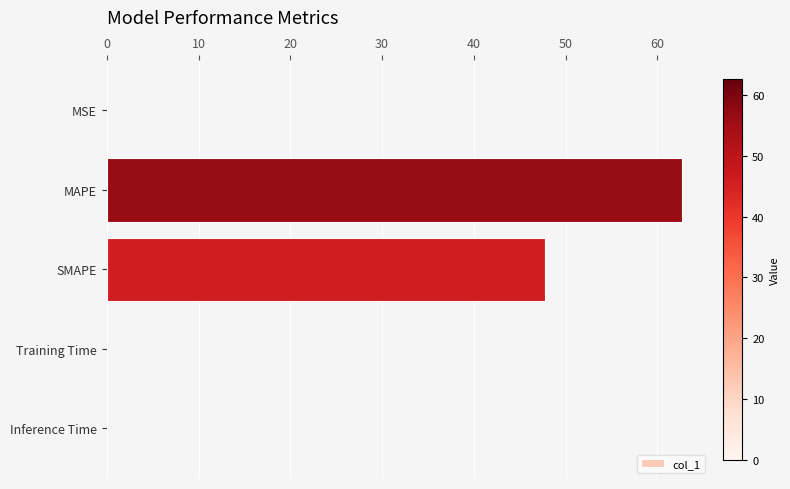

Between Inference Time and SMAPE, which is larger?

SMAPE